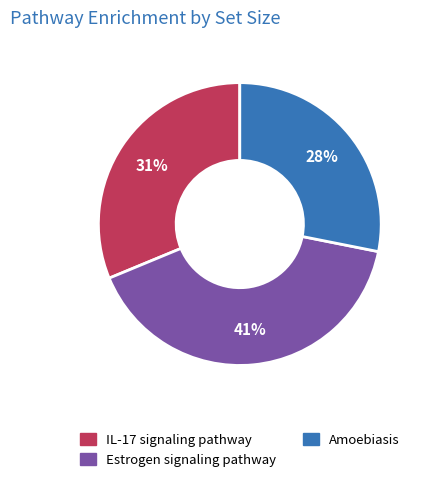

Does any single category account for the majority?

No